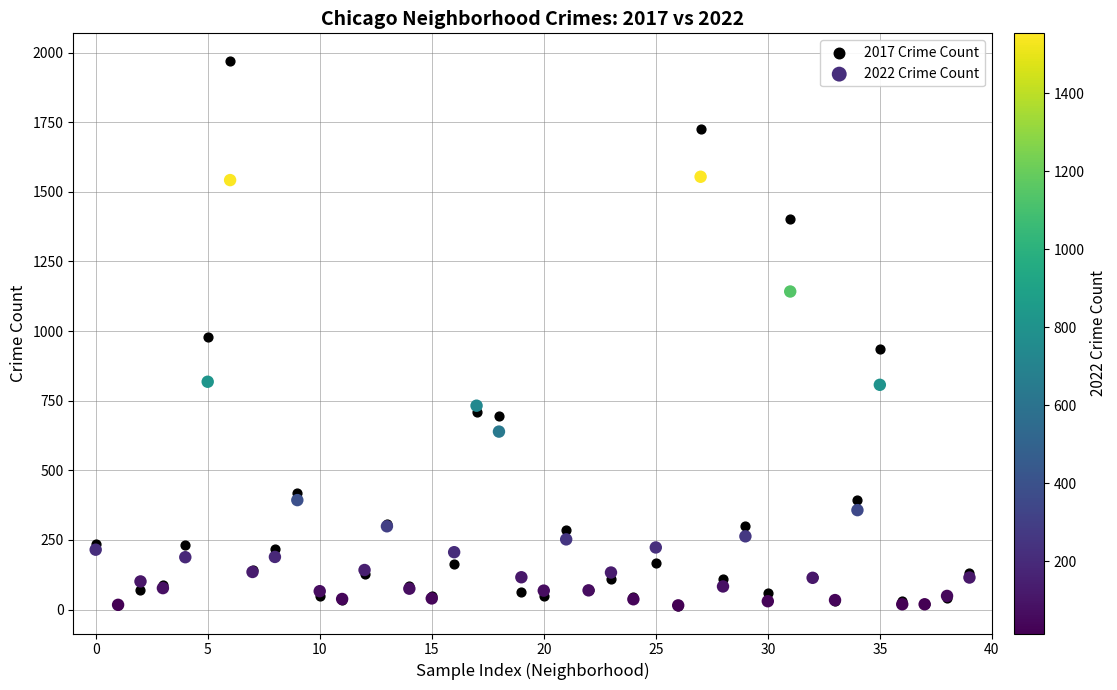

Which series has the largest Y range (max minus min)?

2017 Crime Count